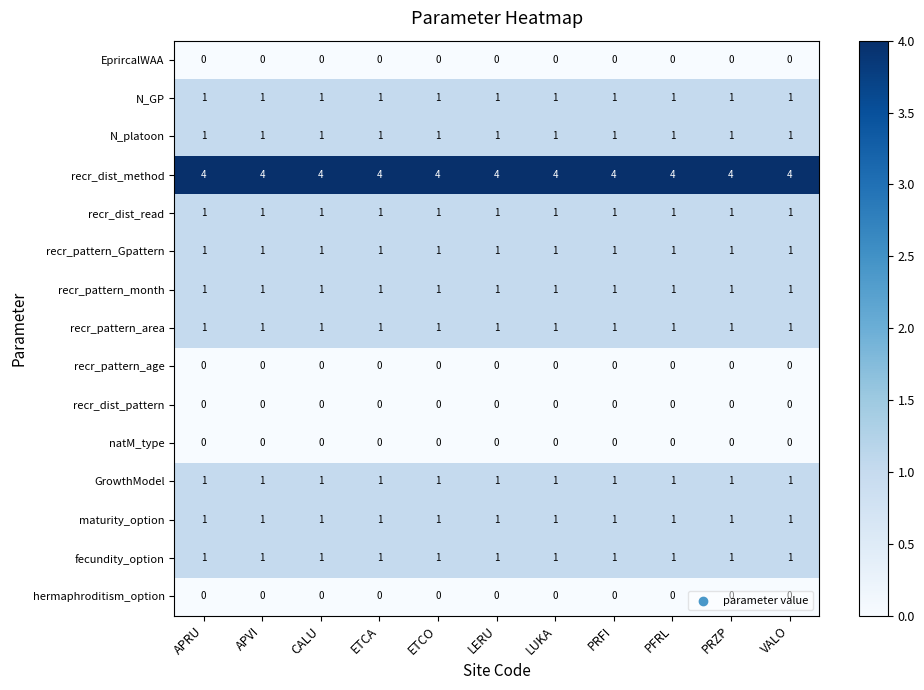

What is the difference between the highest and lowest values at ETCA?

4